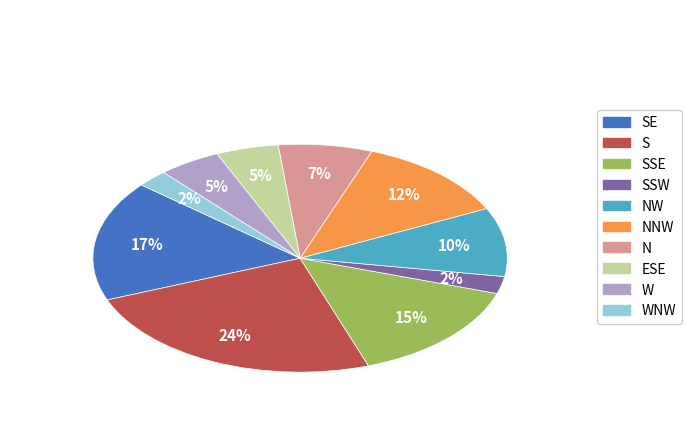

Does any single category account for the majority?

No